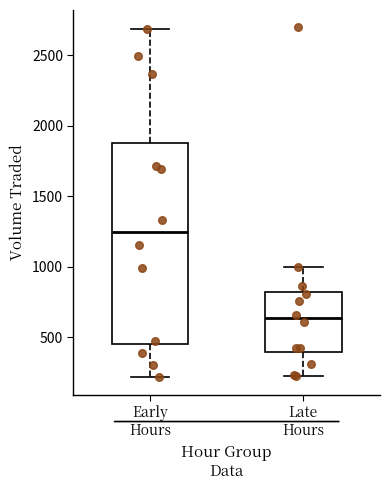

Which box has the highest median line?

Early Hours